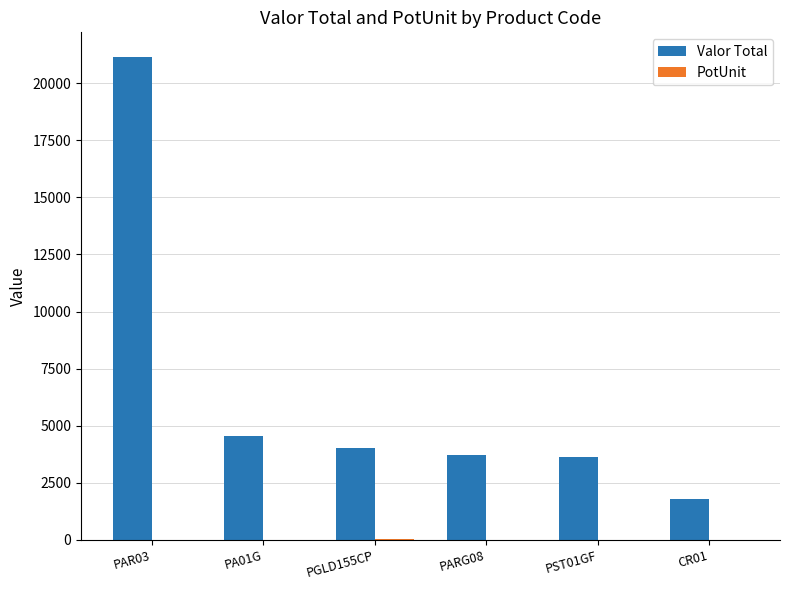

Which series has the largest total across all categories?

Valor Total